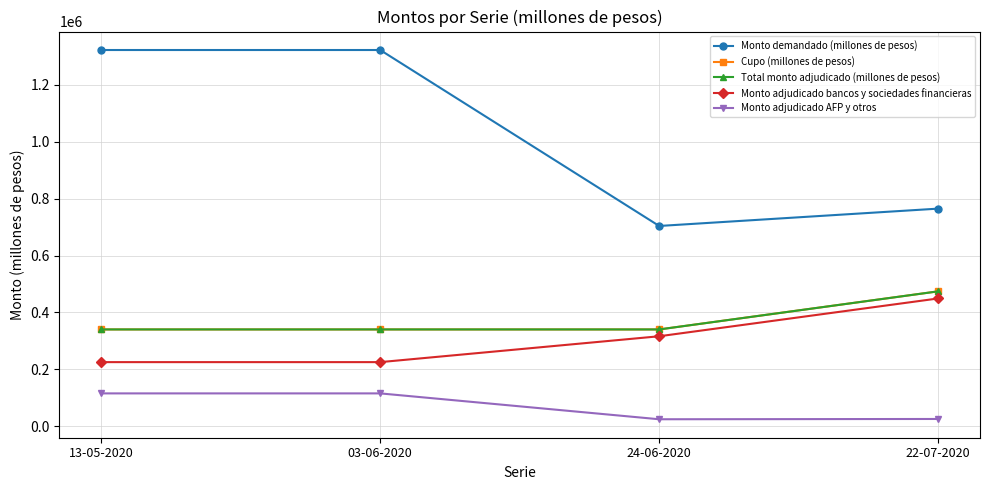

List the series in order of their peak value, highest first.

Monto demandado (millones de pesos), Cupo (millones de pesos), Total monto adjudicado (millones de pesos), Monto adjudicado bancos y sociedades financieras, Monto adjudicado AFP y otros